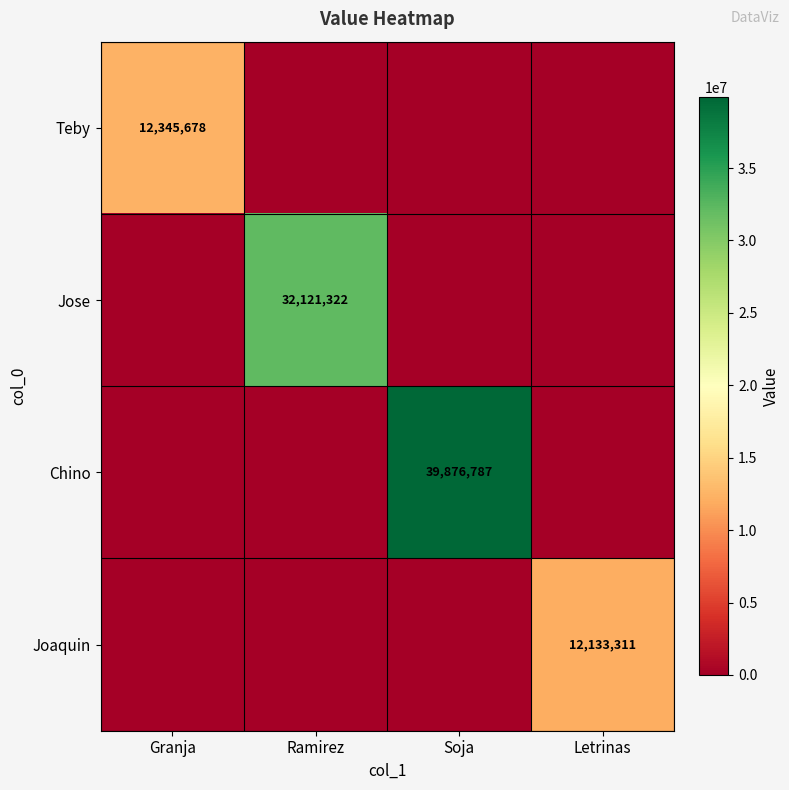

The value of Teby at Granja is 6838328. True or false?

False